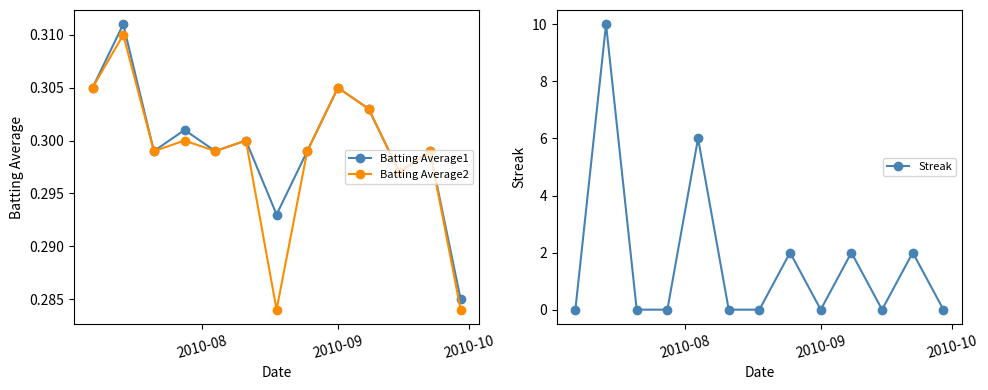

Count the Batting Average1 values in the range 0 to 1.

13